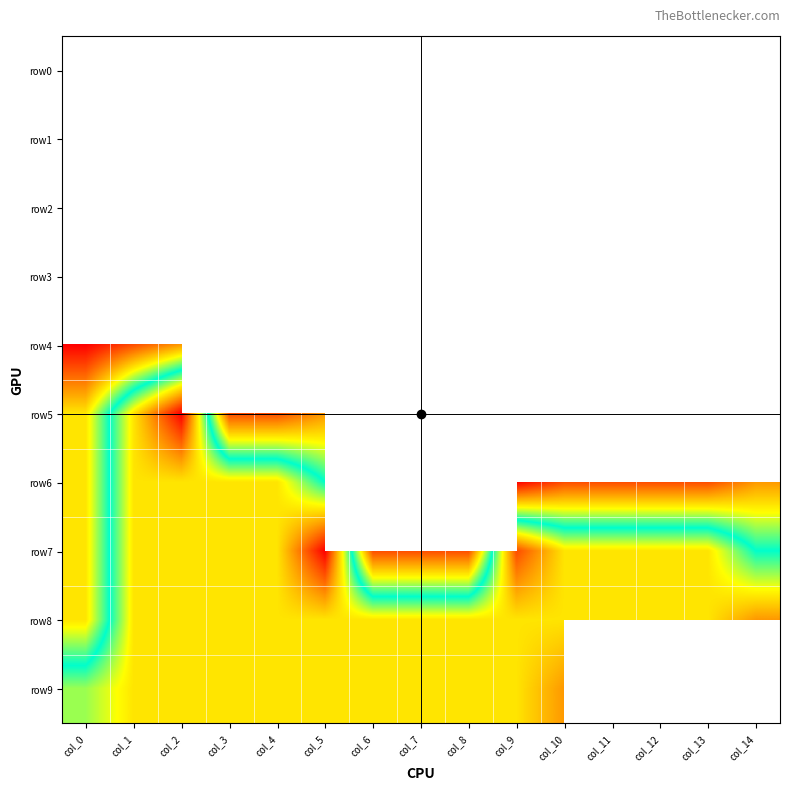

At col_1, list the series in order from largest to smallest.

row5, row6, row7, row8, row9, row0, row1, row2, row3, row4